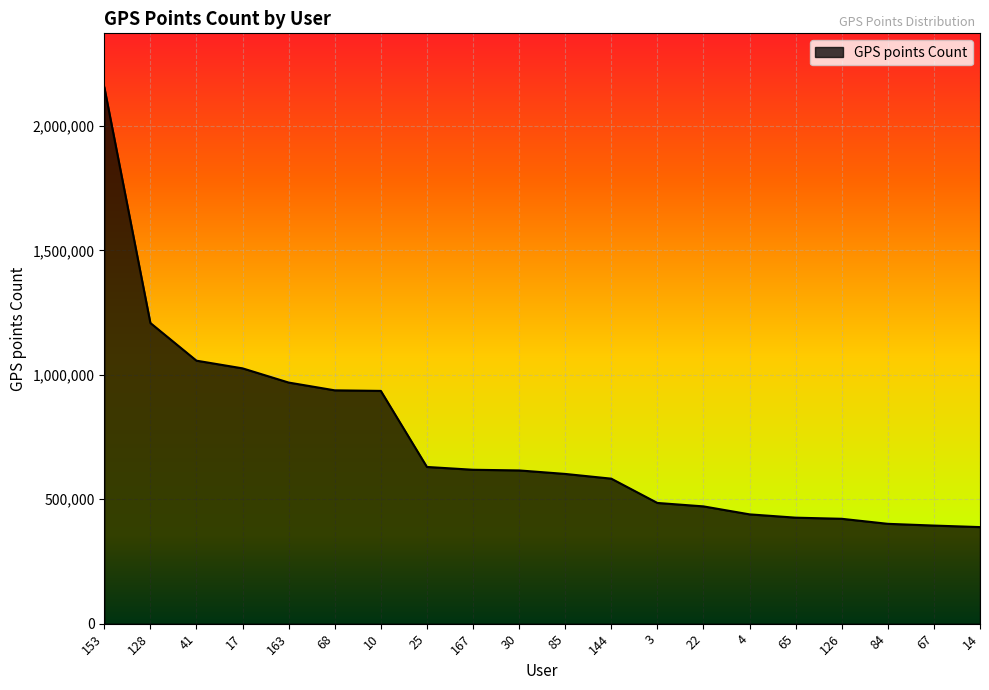

What is the difference between the values at 10 and 126?

514007